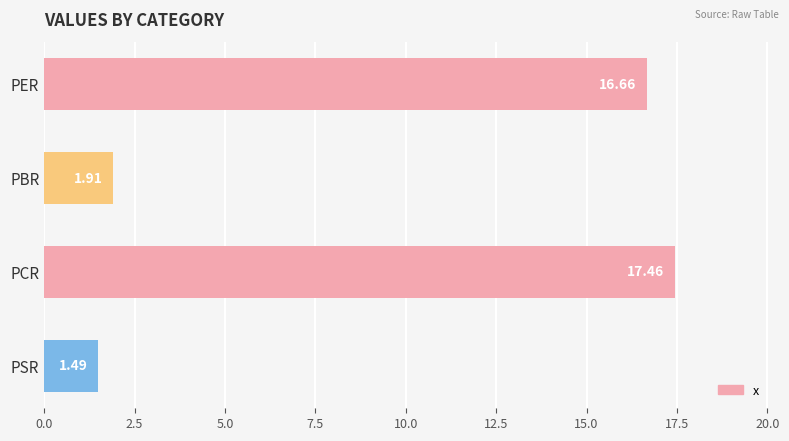

What is the average value?

9.4